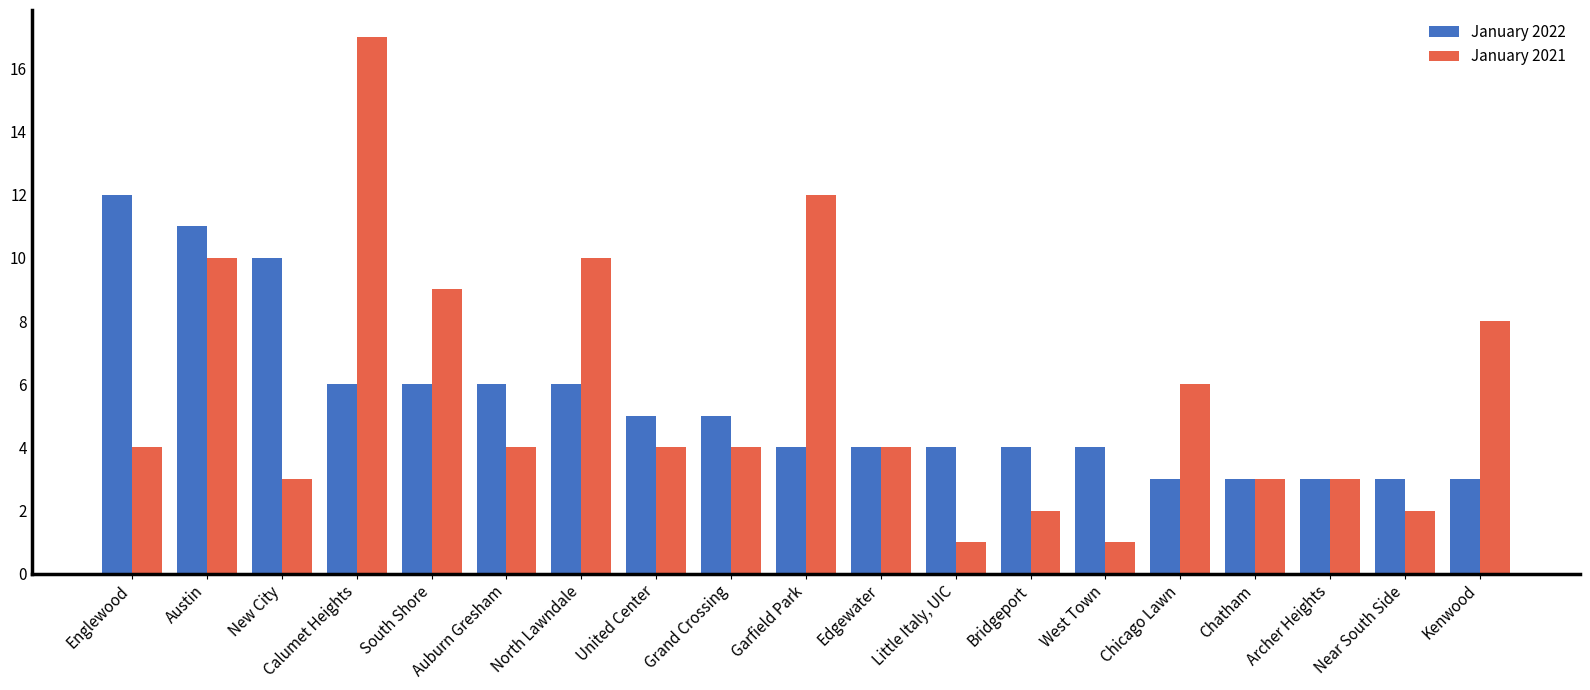

What is the label of the 1st bar from the right?

Kenwood